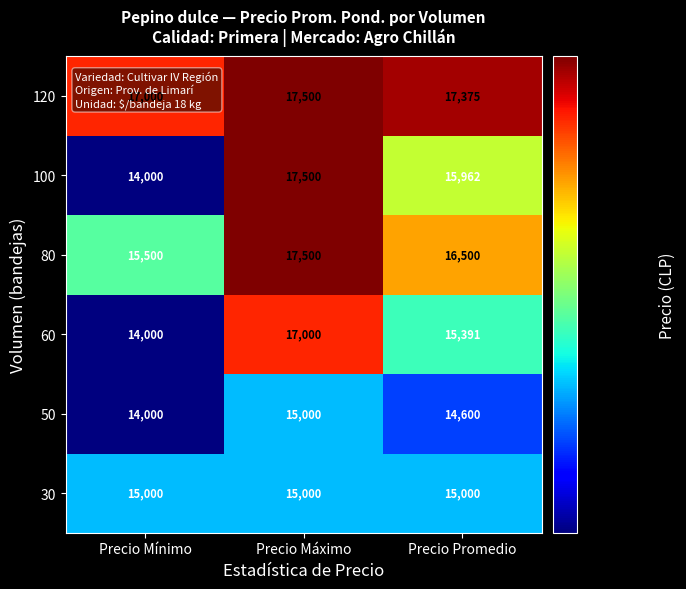

Count the number of data series in this chart.

6